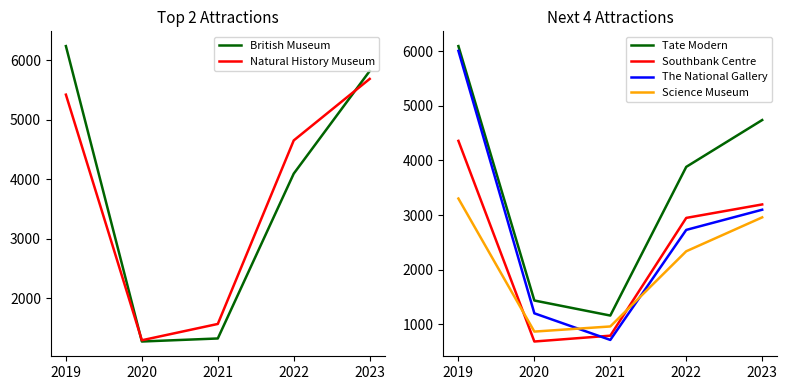

In Tate Modern, how many points are lower than both neighbors (excluding endpoints)?

1